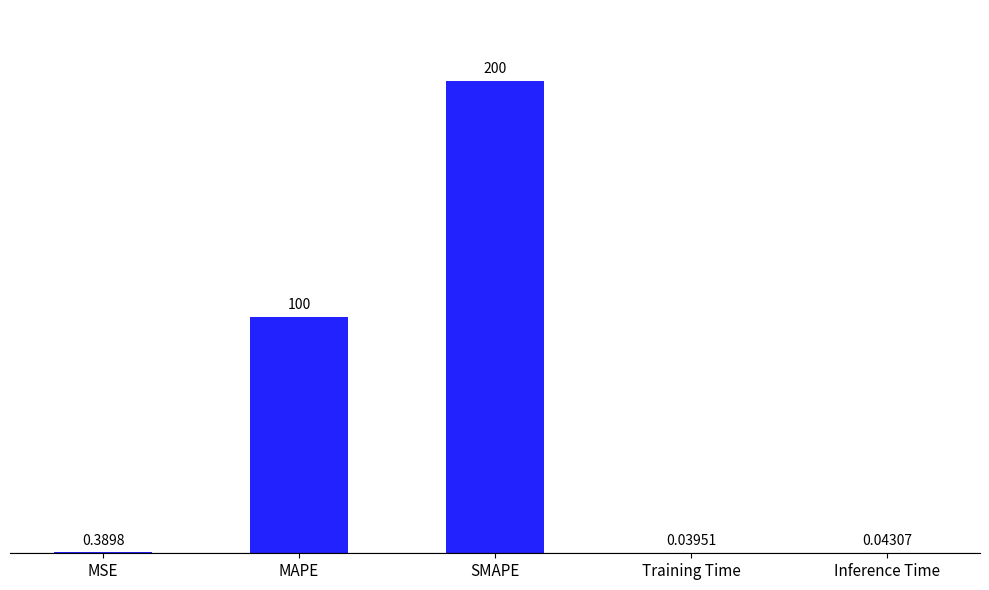

What is the change in value from MAPE to Training Time?

-100.0